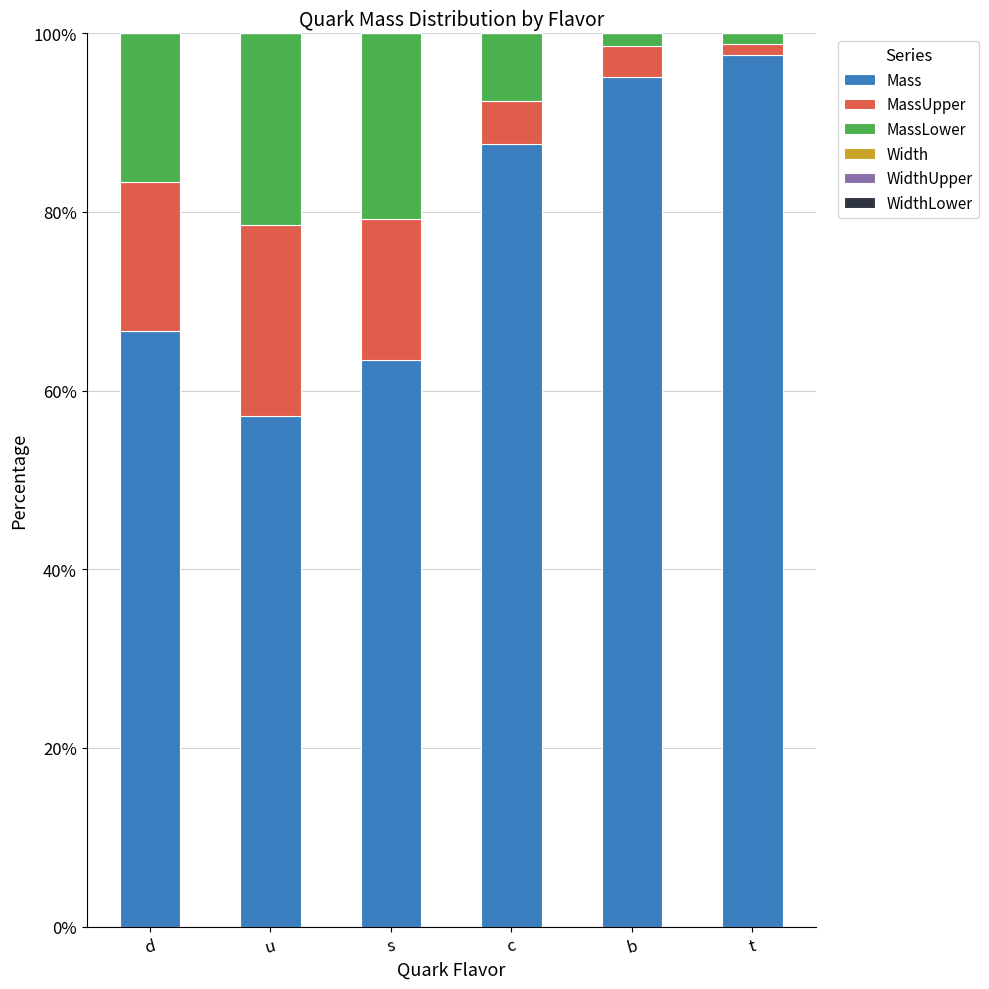

The value of Mass at d is 28.4. True or false?

False